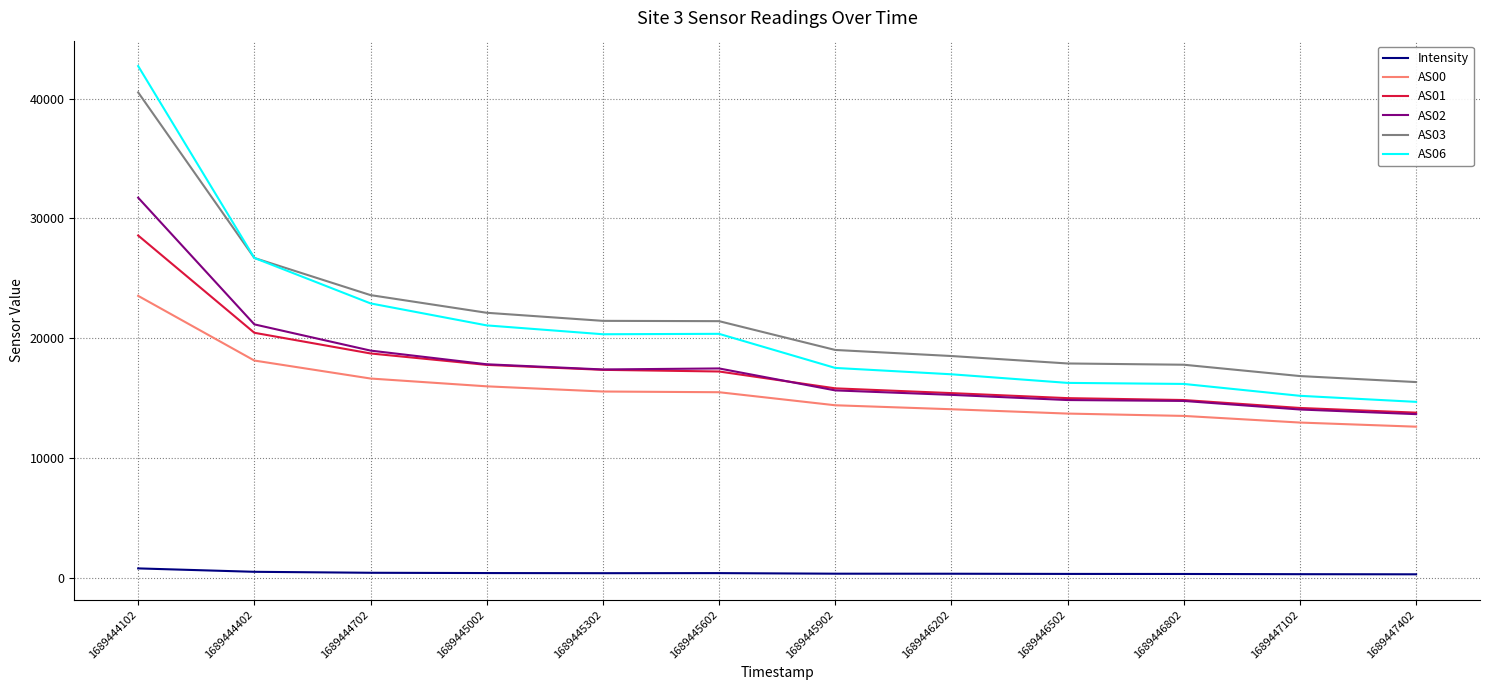

Does the chart have visible grid lines?

Yes